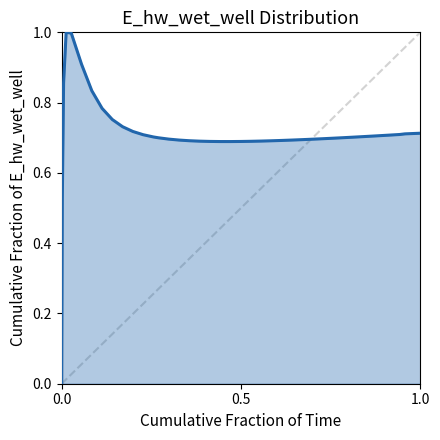

What is the greatest value displayed?

1.0